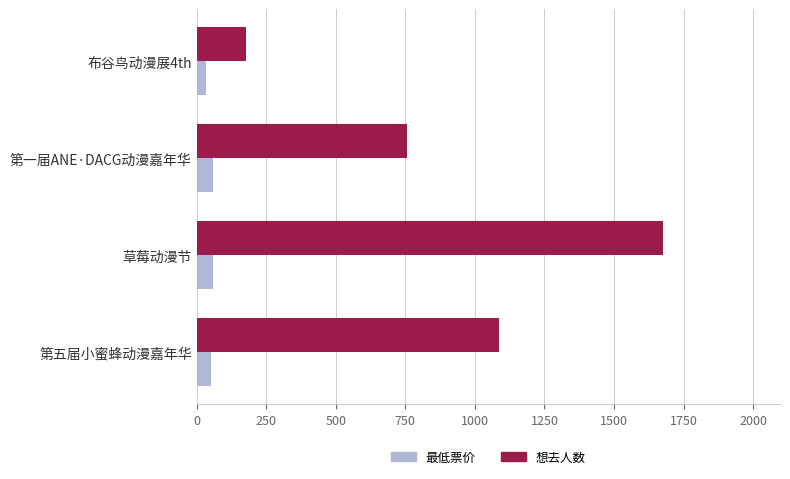

What is the average value of the 想去人数 series?

924